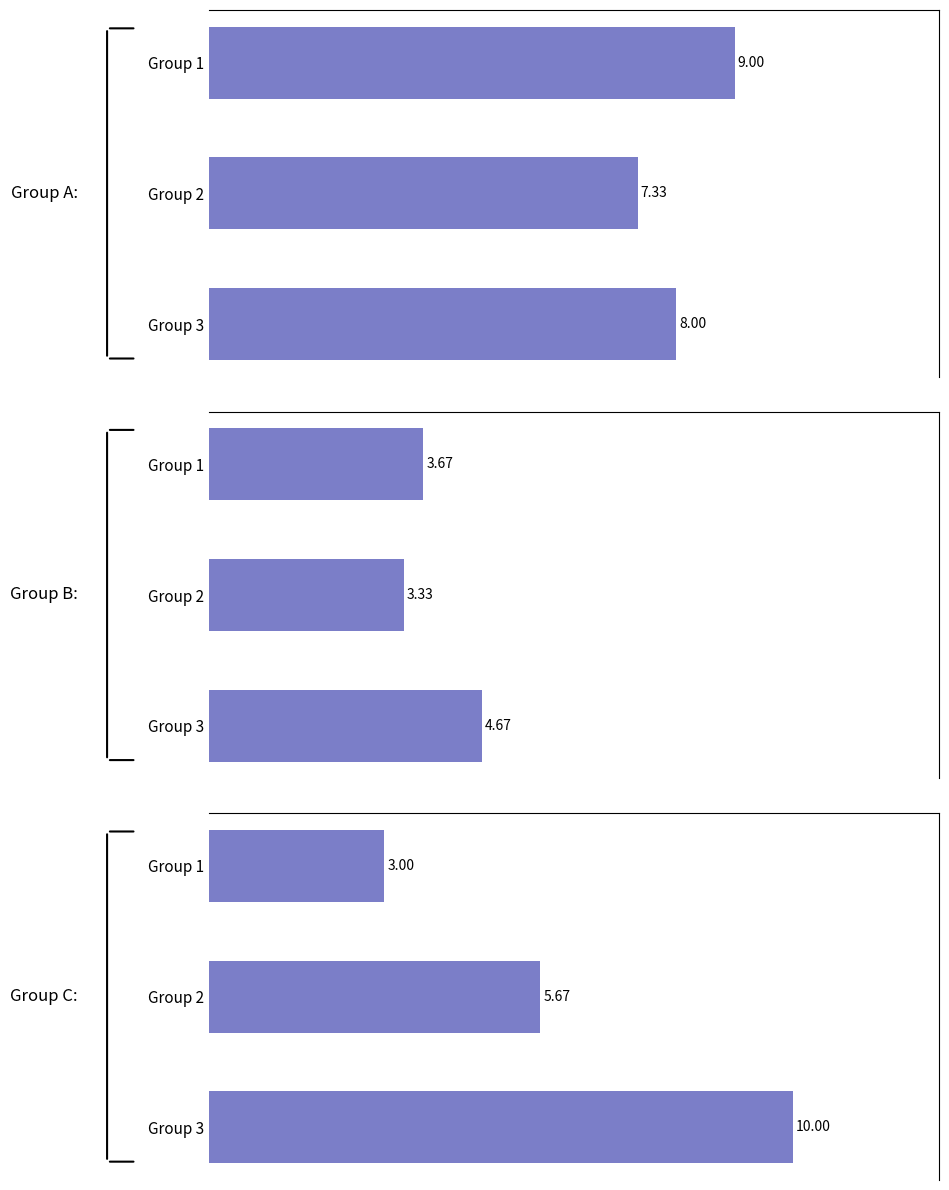

Reading right to left, what are all the values shown in this chart?

Group A: 8.0	7.3	9.0
Group B: 4.7	3.3	3.7
Group C: 10.0	5.7	3.0